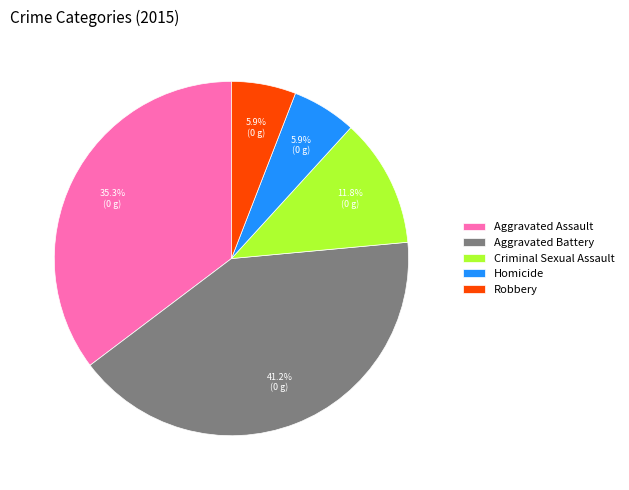

Which has a higher value, Aggravated Battery or Aggravated Assault?

Aggravated Battery